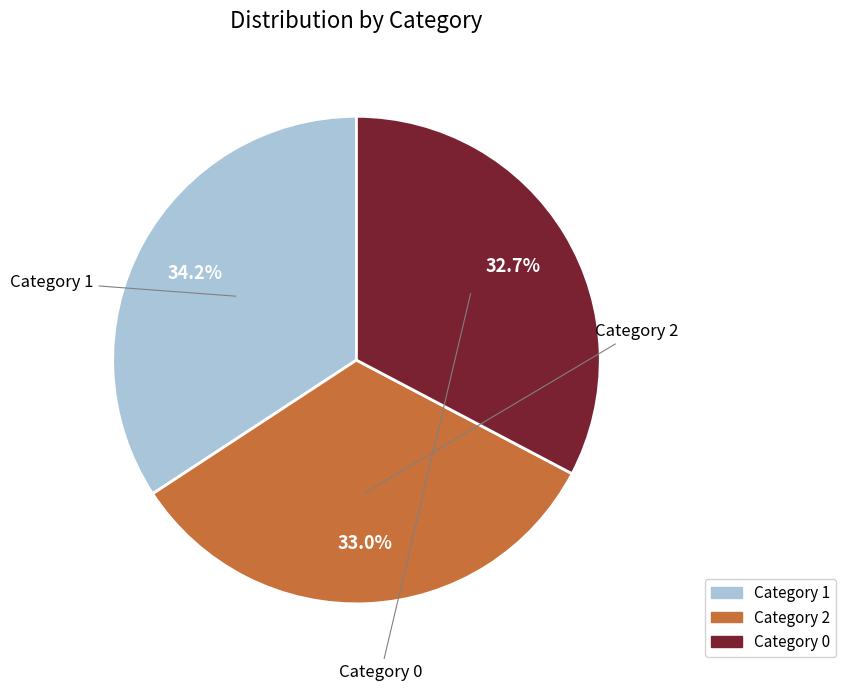

Is there any slice that represents more than half of the pie?

No